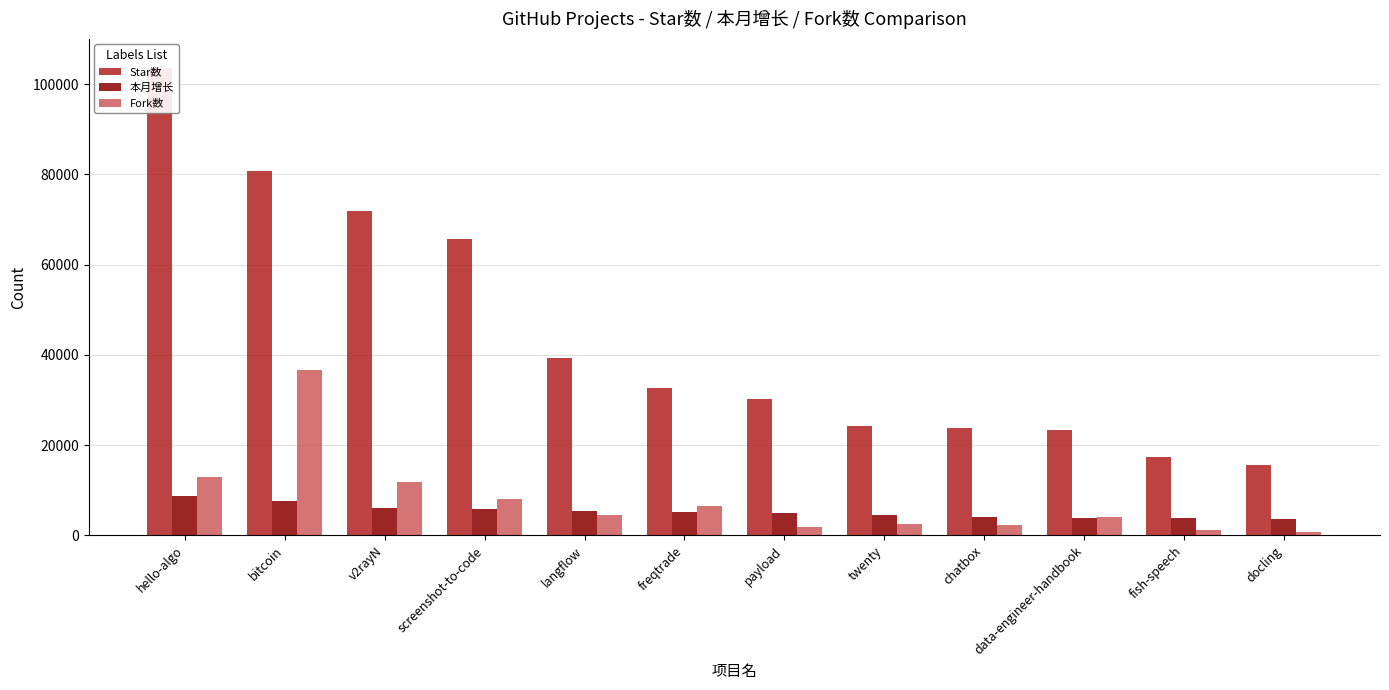

At which label is Star数 closest to 59556?

screenshot-to-code